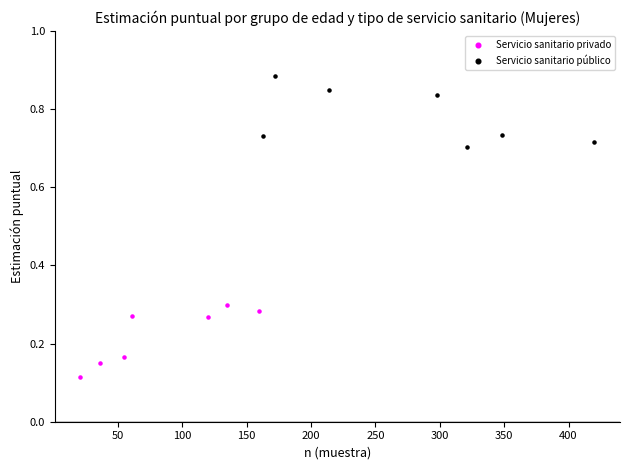

Which series reaches the maximum Y coordinate?

Servicio sanitario público